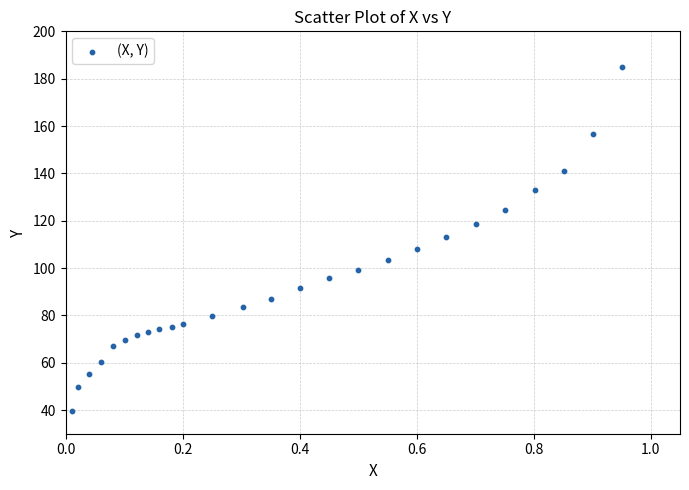

What is the range of Y values (max minus min)?

145.2